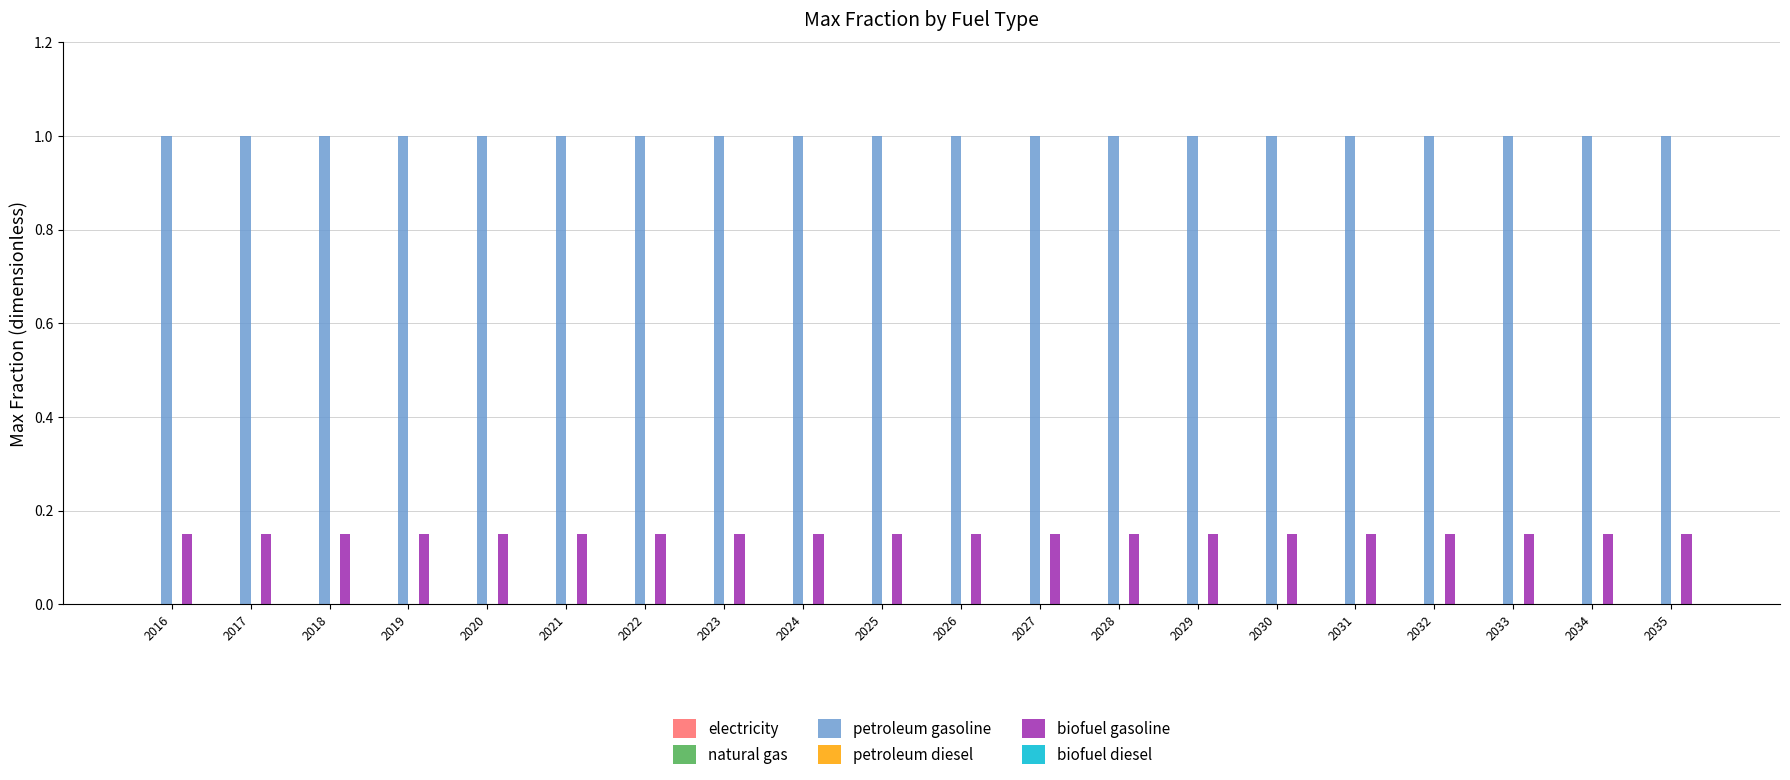

What is the maximum value shown in the chart?

1.0